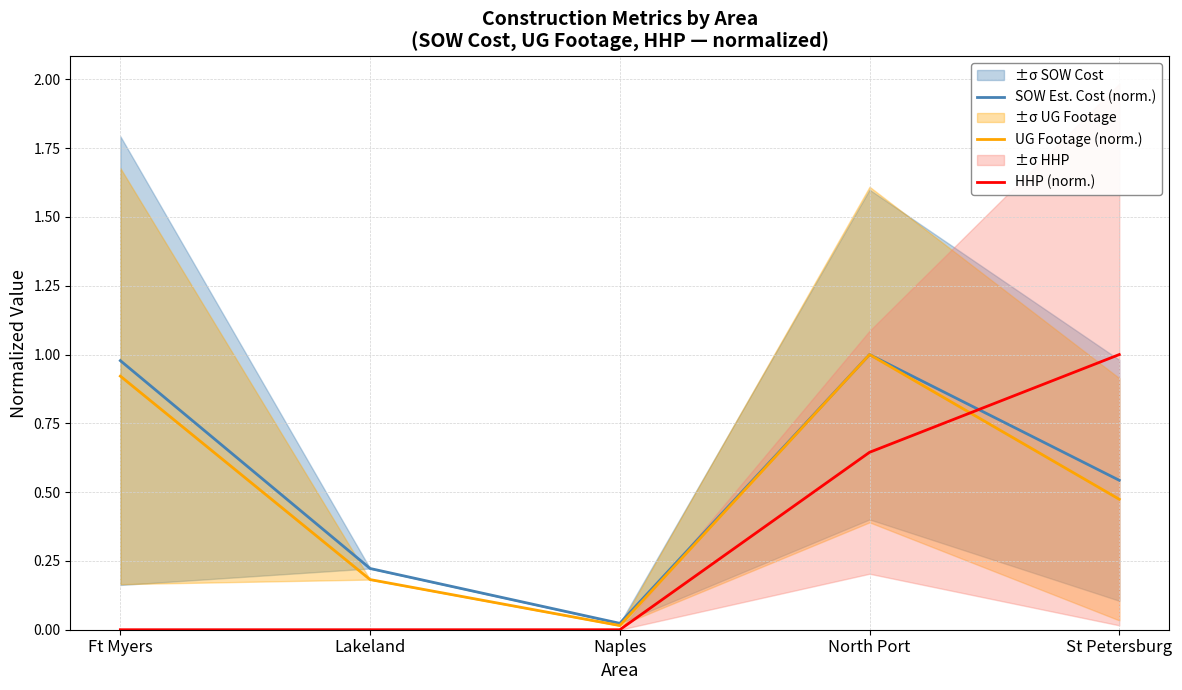

The value of HHP (norm.) at North Port is 0.6. True or false?

True